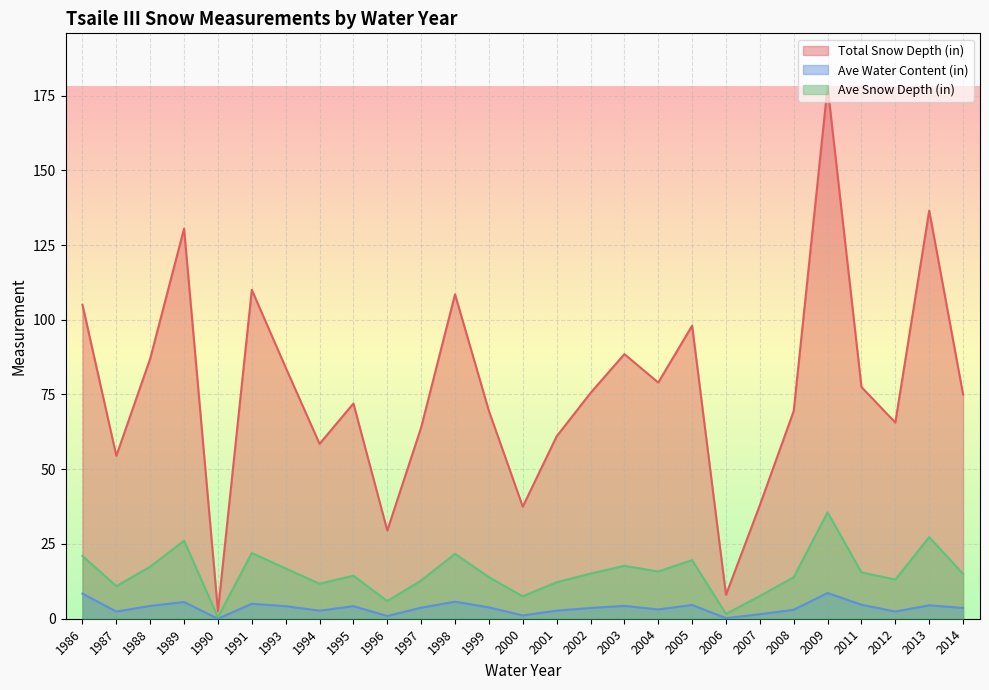

What are all the series names shown in the legend?

Total Snow Depth (in), Ave Water Content (in), Ave Snow Depth (in)